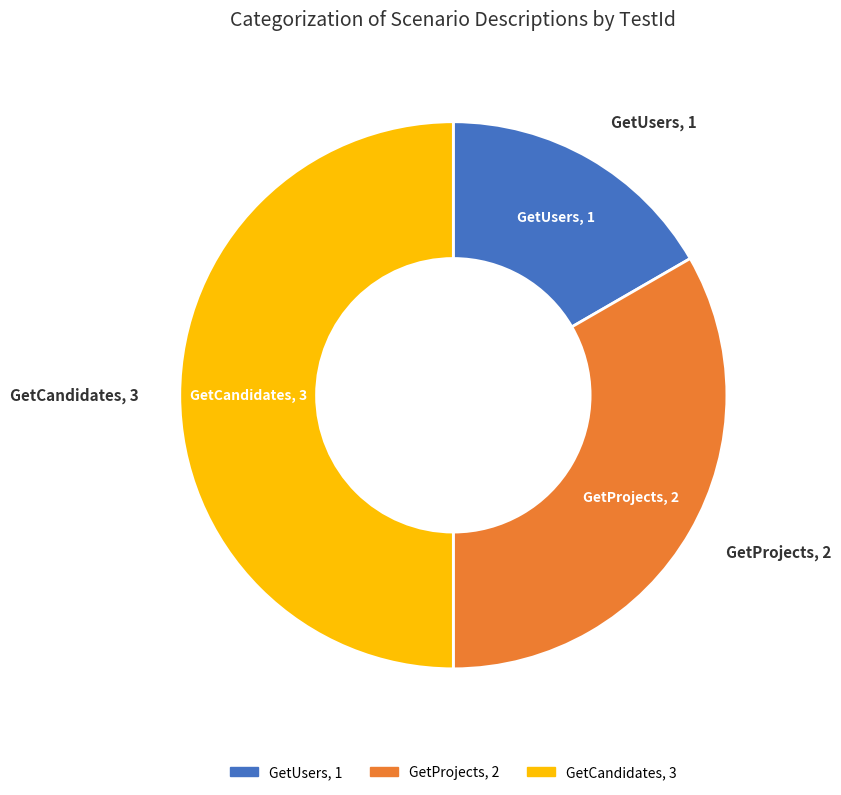

Which slice is the smallest?

GetUsers